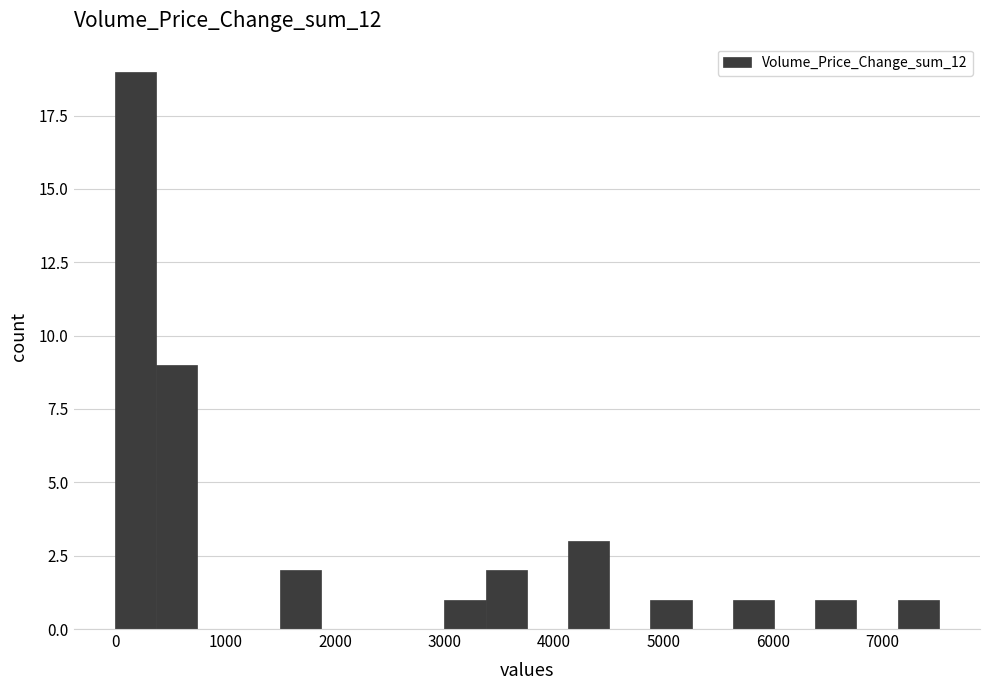

Read against the x-axis, roughly where is the centre of the tallest bar?

200